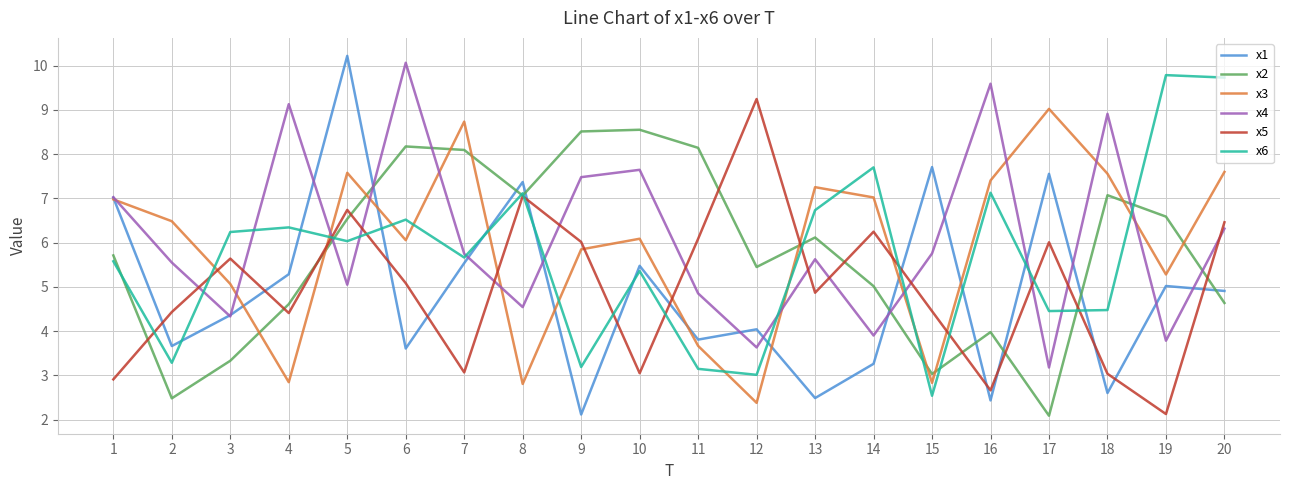

Is it true that x3 equals 6.5 at 2?

True